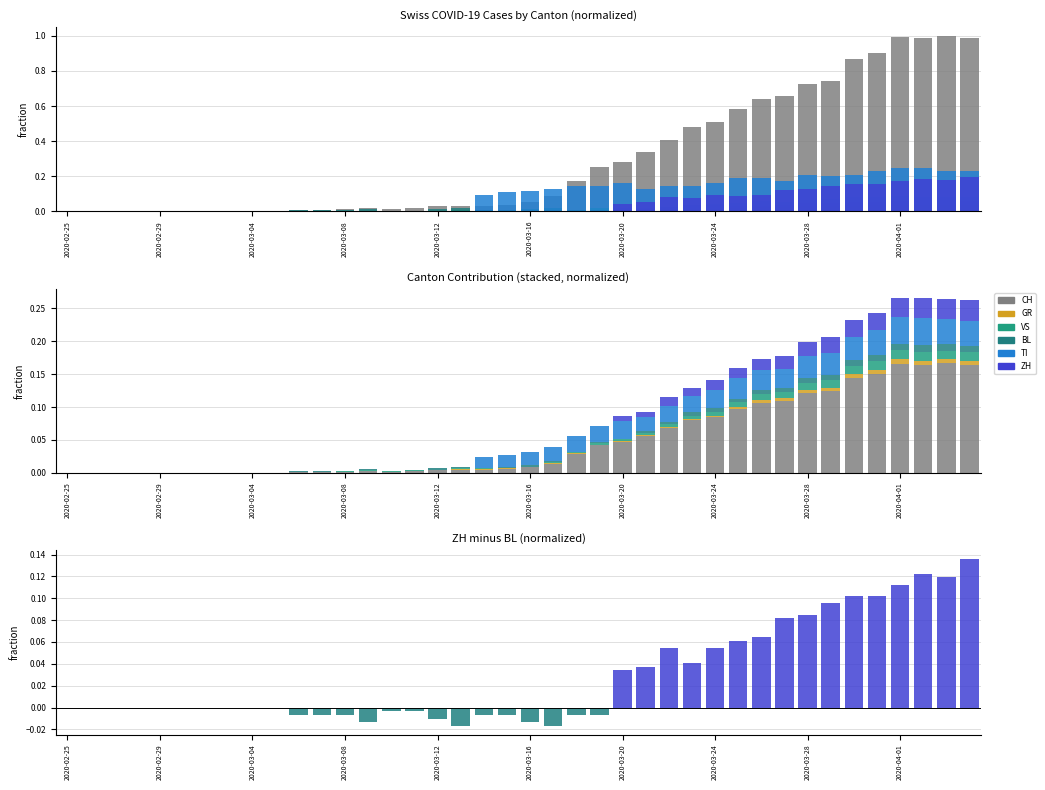

Which series has the largest range (max minus min)?

CH